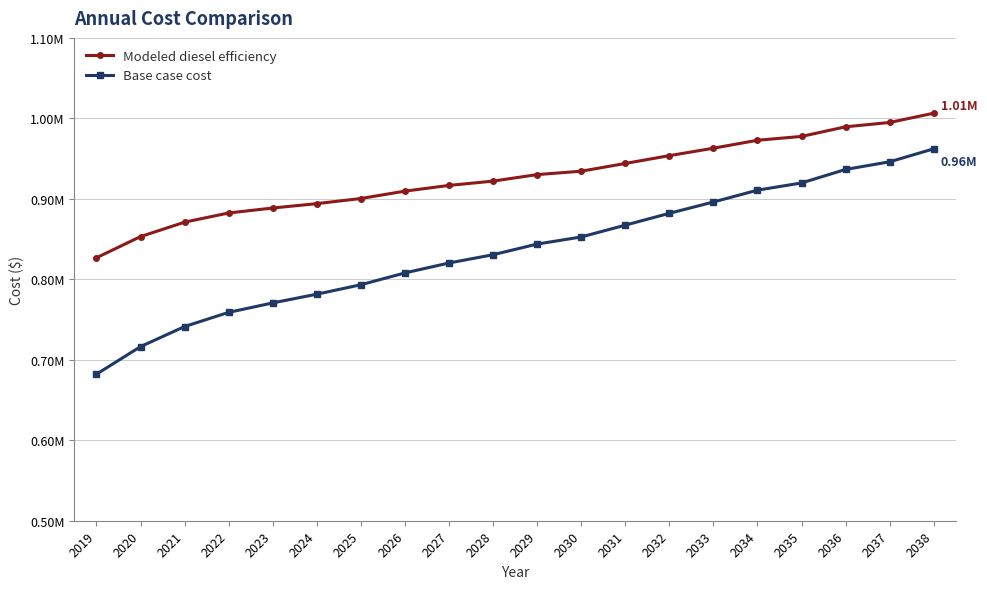

Reading left to right, transcribe all the data shown in this chart.

Modeled diesel efficiency: 2019=826793.3	2020=853081.4	2021=871037.2	2022=882431.3	2023=888595.8	2024=894033.5	2025=900414.5	2026=909567.2	2027=916674.1	2028=922021.8	2029=930136.1	2030=934333.0	2031=943965.0	2032=953684.4	2033=962913.6	2034=972792.4	2035=977562.9	2036=989519.6	2037=994897.5	2038=1006426.3
Base case cost: 2019=682114.6	2020=716360.2	2021=741315.4	2022=758930.8	2023=770674.4	2024=781502.4	2025=793254.3	2026=807944.2	2027=820275.4	2028=830565.6	2029=843795.8	2030=852616.0	2031=867316.3	2032=882016.6	2033=896083.6	2034=910773.5	2035=919754.5	2036=936552.9	2037=946029.2	2038=962188.1